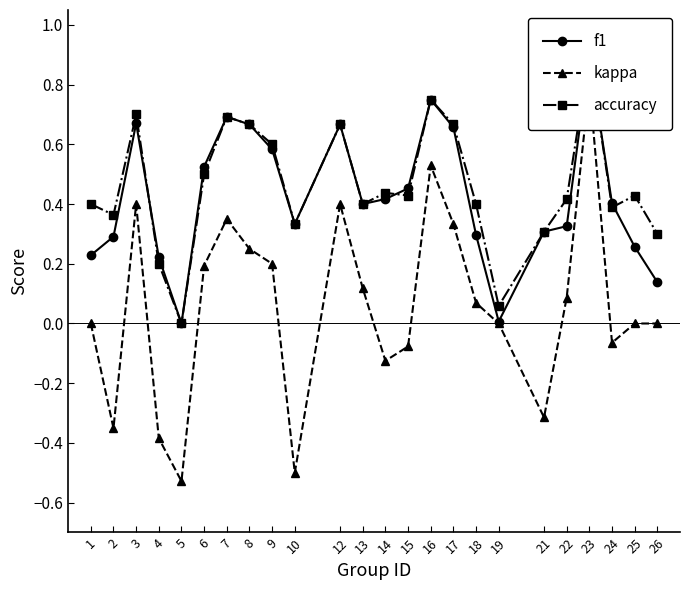

Reading right to left, what are all the values shown in this chart?

f1: 26=0.1	25=0.3	24=0.4	23=0.9	22=0.3	21=0.3	19=0.0	18=0.3	17=0.7	16=0.8	15=0.5	14=0.4	13=0.4	12=0.7	10=0.3	9=0.6	8=0.7	7=0.7	6=0.5	5=0.0	4=0.2	3=0.7	2=0.3	1=0.2
kappa: 26=0.0	25=0.0	24=-0.1	23=0.8	22=0.1	21=-0.3	19=0.0	18=0.1	17=0.3	16=0.5	15=-0.1	14=-0.1	13=0.1	12=0.4	10=-0.5	9=0.2	8=0.2	7=0.4	6=0.2	5=-0.5	4=-0.4	3=0.4	2=-0.4	1=0.0
accuracy: 26=0.3	25=0.4	24=0.4	23=0.9	22=0.4	21=0.3	19=0.1	18=0.4	17=0.7	16=0.8	15=0.4	14=0.4	13=0.4	12=0.7	10=0.3	9=0.6	8=0.7	7=0.7	6=0.5	5=0.0	4=0.2	3=0.7	2=0.4	1=0.4